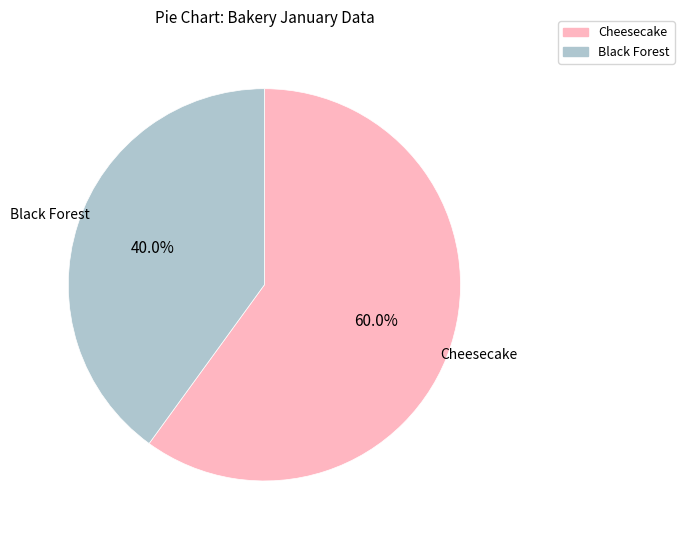

Which slice represents more than half of the pie?

Cheesecake